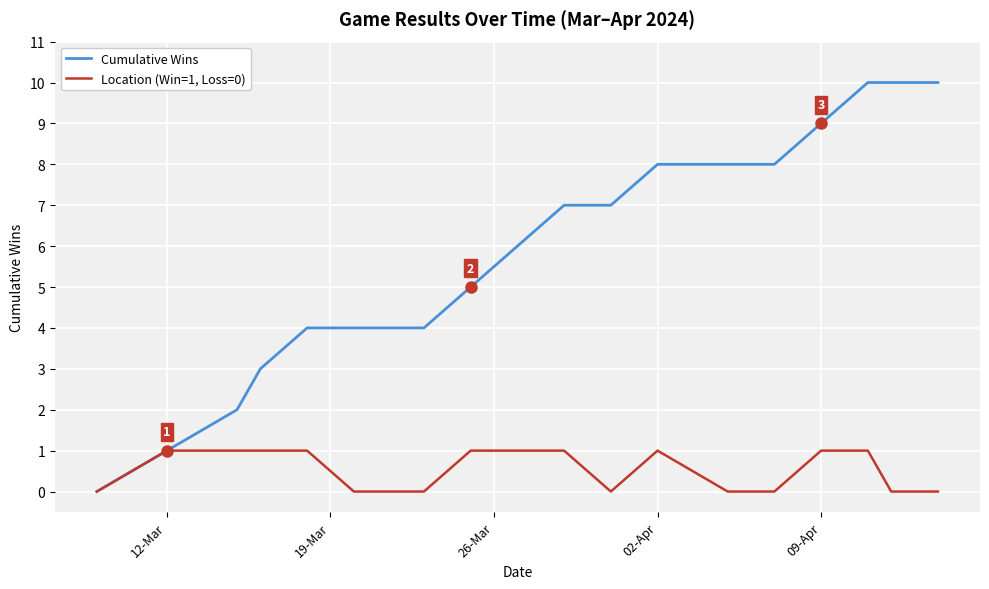

Which series has the widest spread of values?

Cumulative Wins